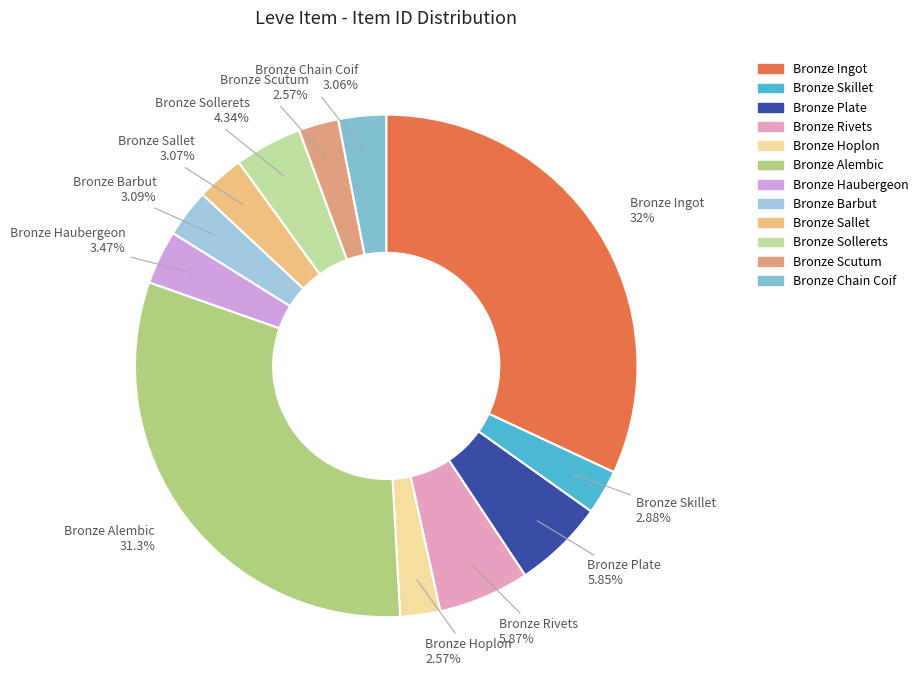

What percentage is the Bronze Ingot slice, to the nearest percent?

32%